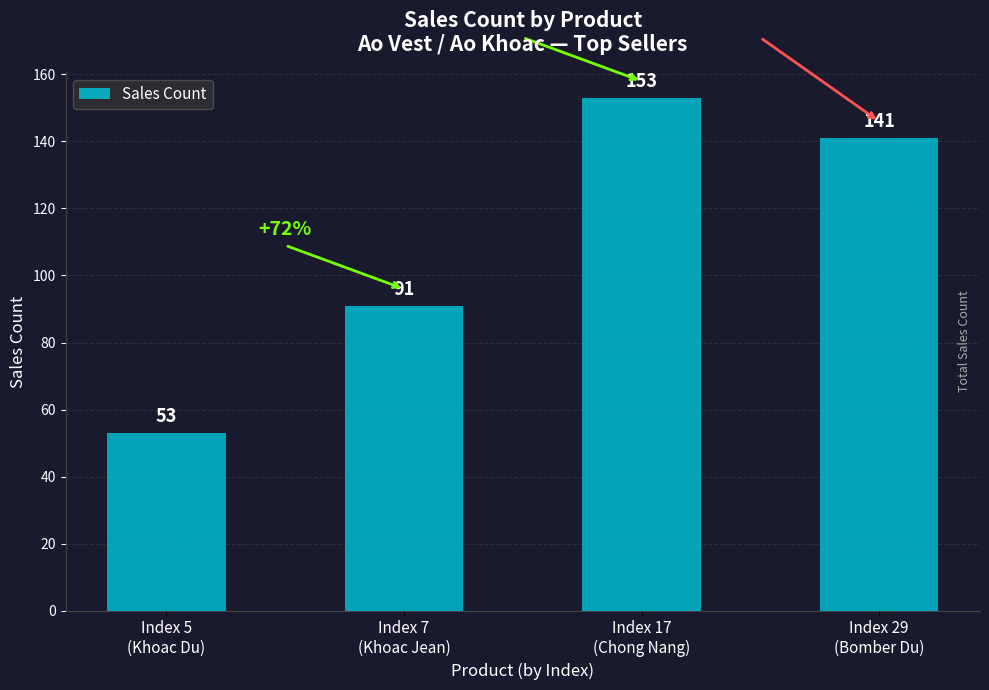

How many data points does each series have?

4